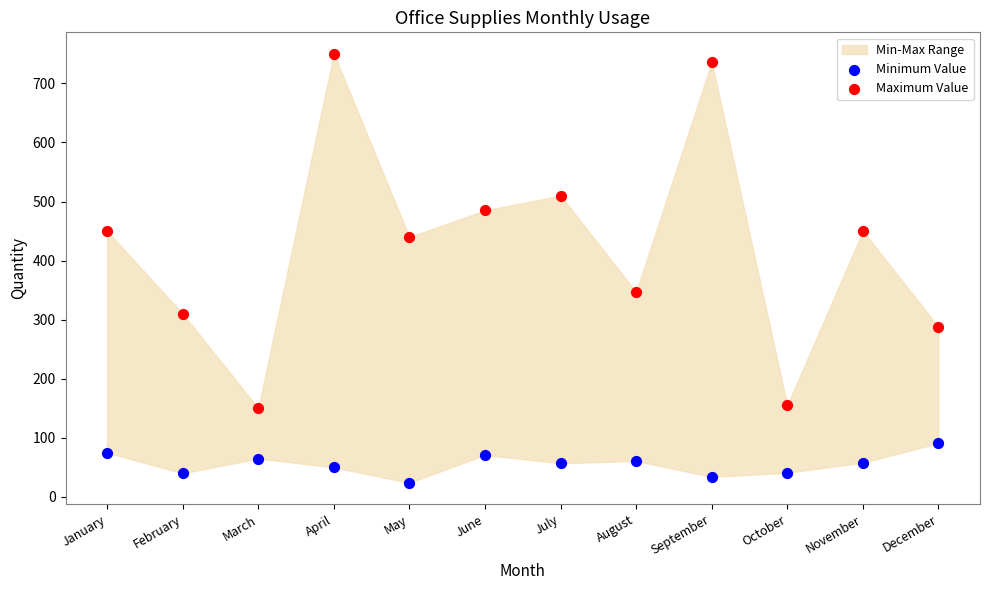

Which series reaches the maximum Y coordinate?

Maximum Value